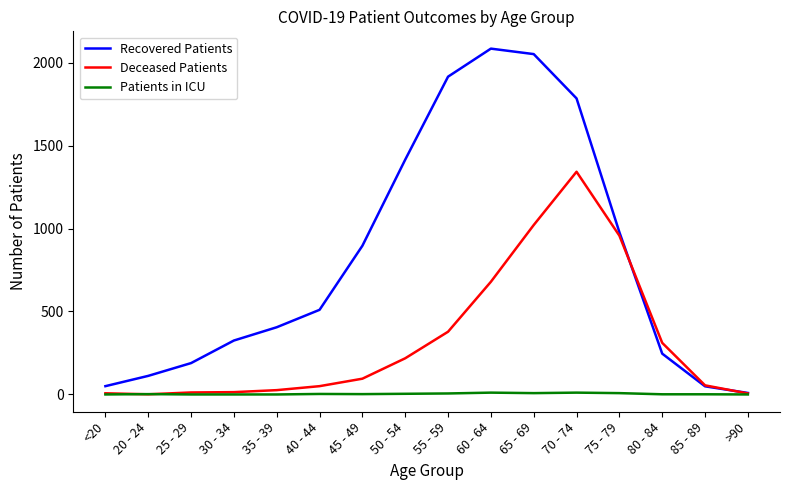

In Deceased Patients, how many points are higher than both neighbors (excluding endpoints)?

1